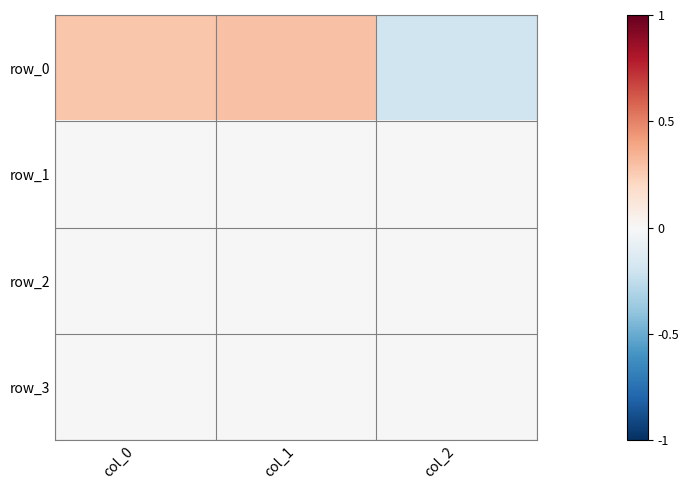

Between col_2 and col_0, which is larger?

col_0